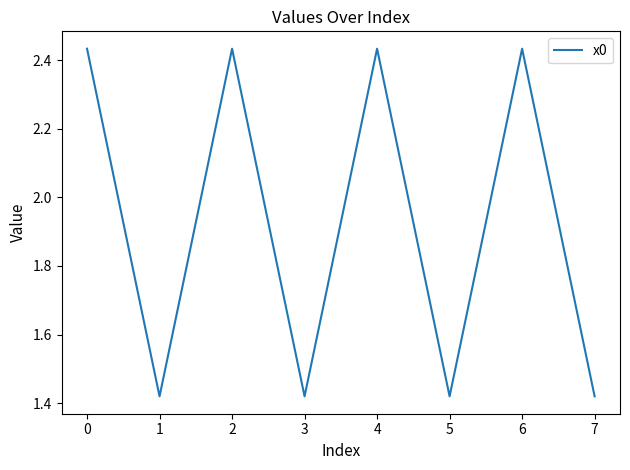

What is the sum of all values?

15.4